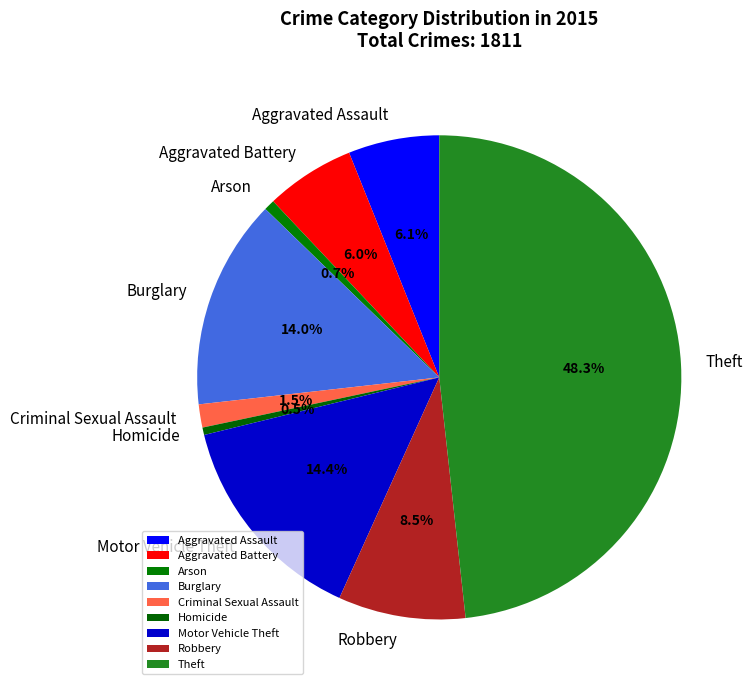

To the nearest percent, what is the average slice percentage?

11%